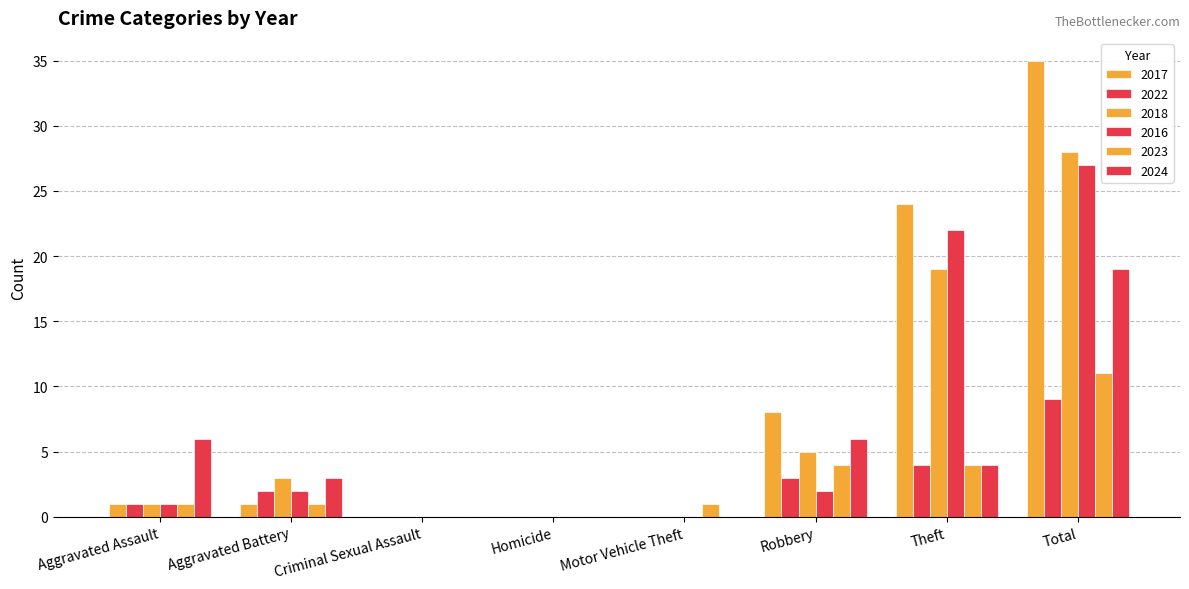

Are the bars horizontal?

No